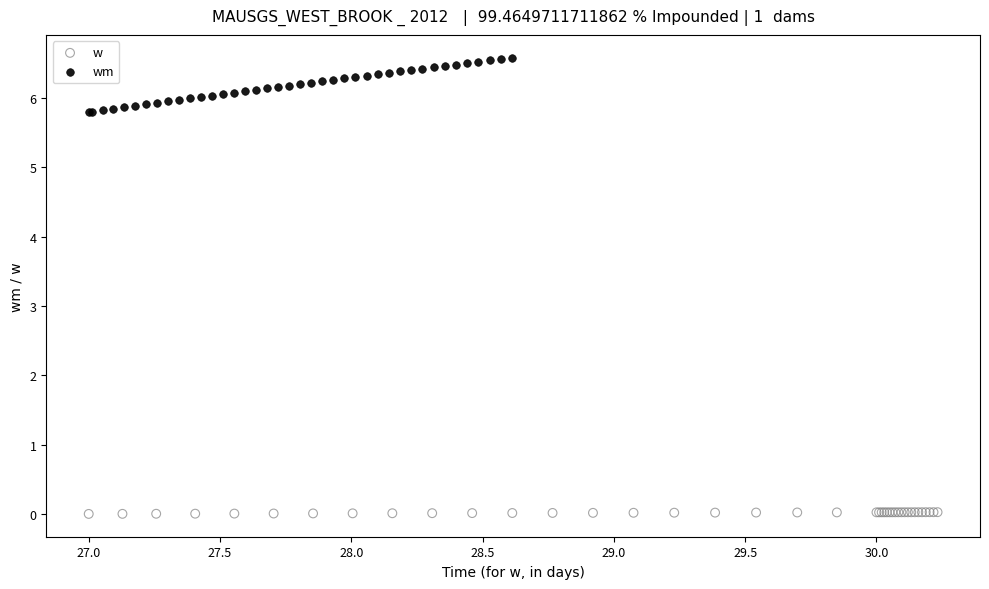

What are all the series names shown in the legend?

w, wm